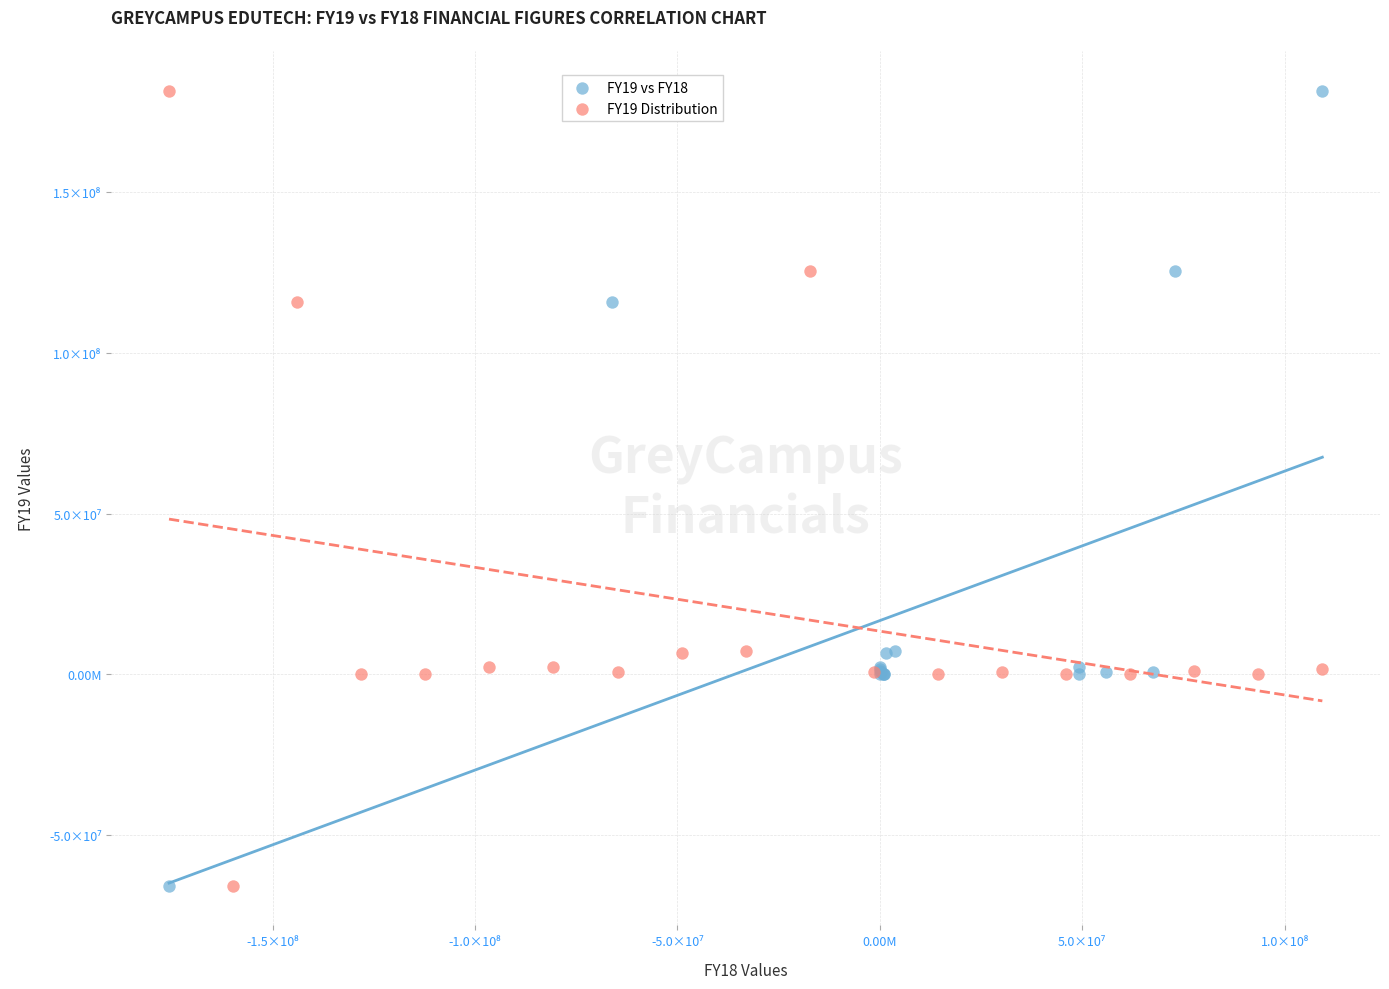

What are all the series names shown in the legend?

FY19 vs FY18, FY19 Distribution